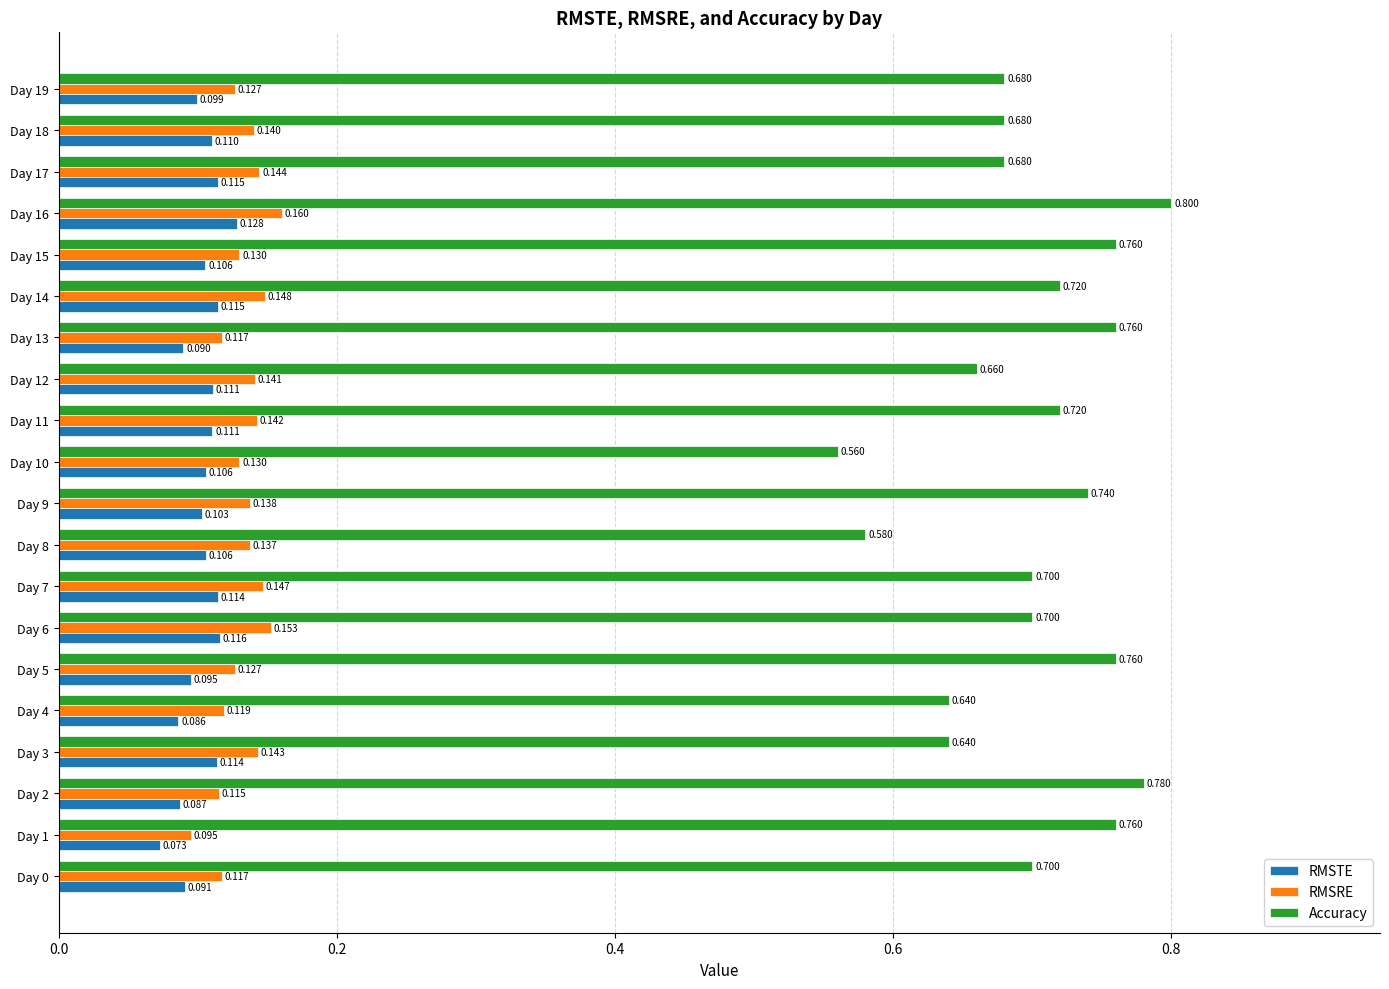

Between Day 10 and Day 19, which series saw the biggest shift?

Accuracy